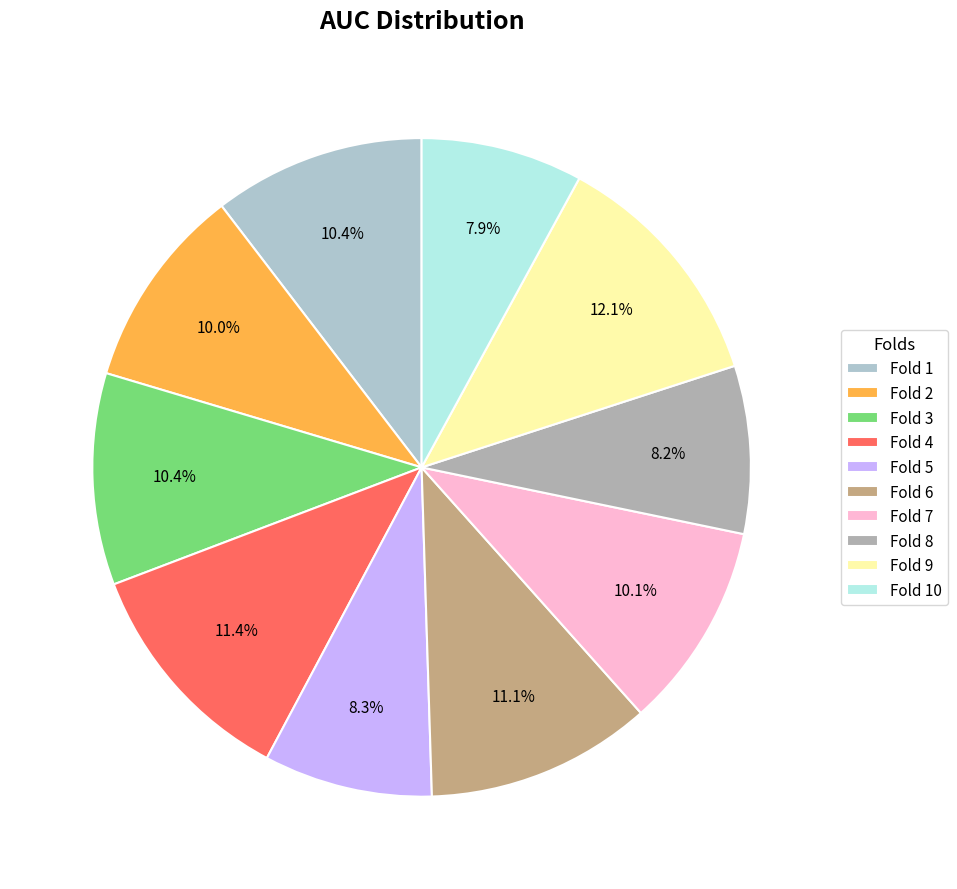

What percentage is the Fold 9 slice, to the nearest percent?

12%